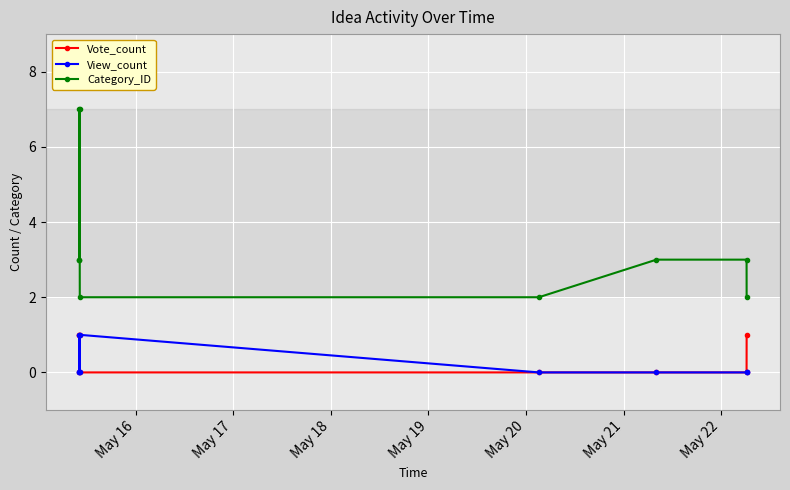

True or false: View_count and Category_ID intersect in this chart.

False